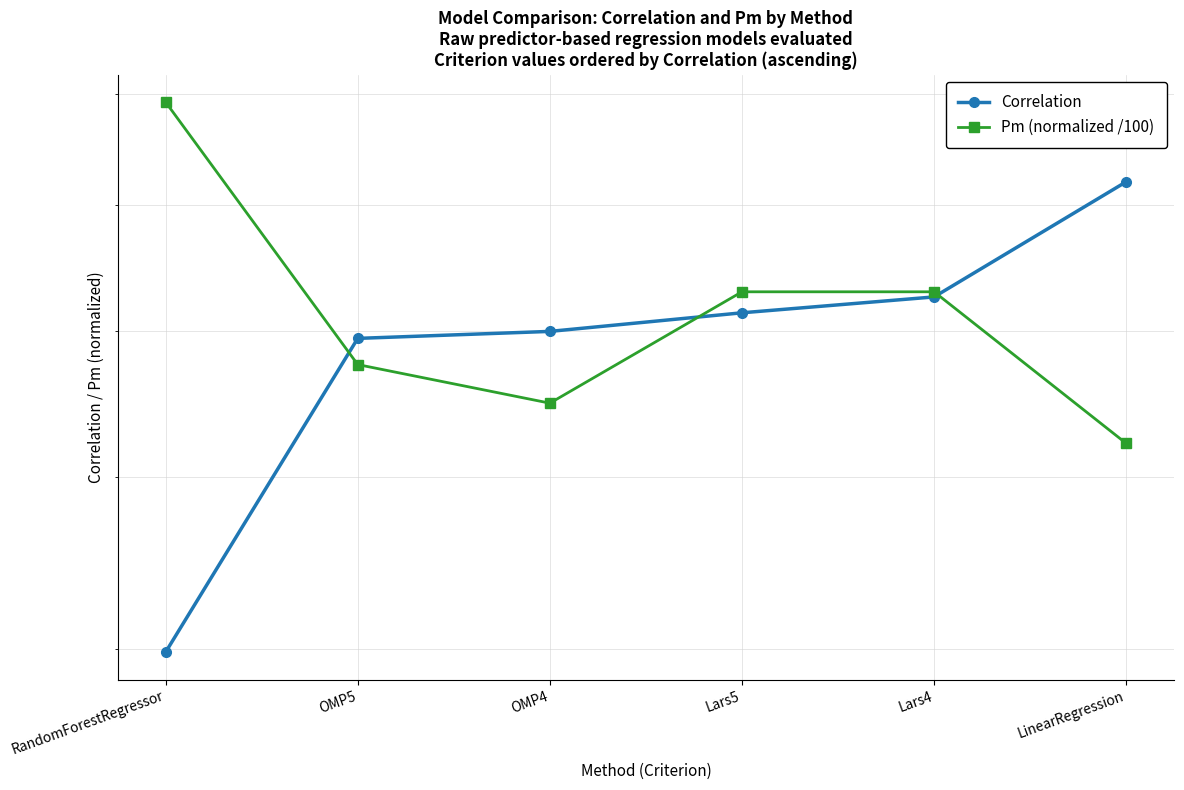

What is the difference between the Correlation values at RandomForestRegressor and LinearRegression?

0.3